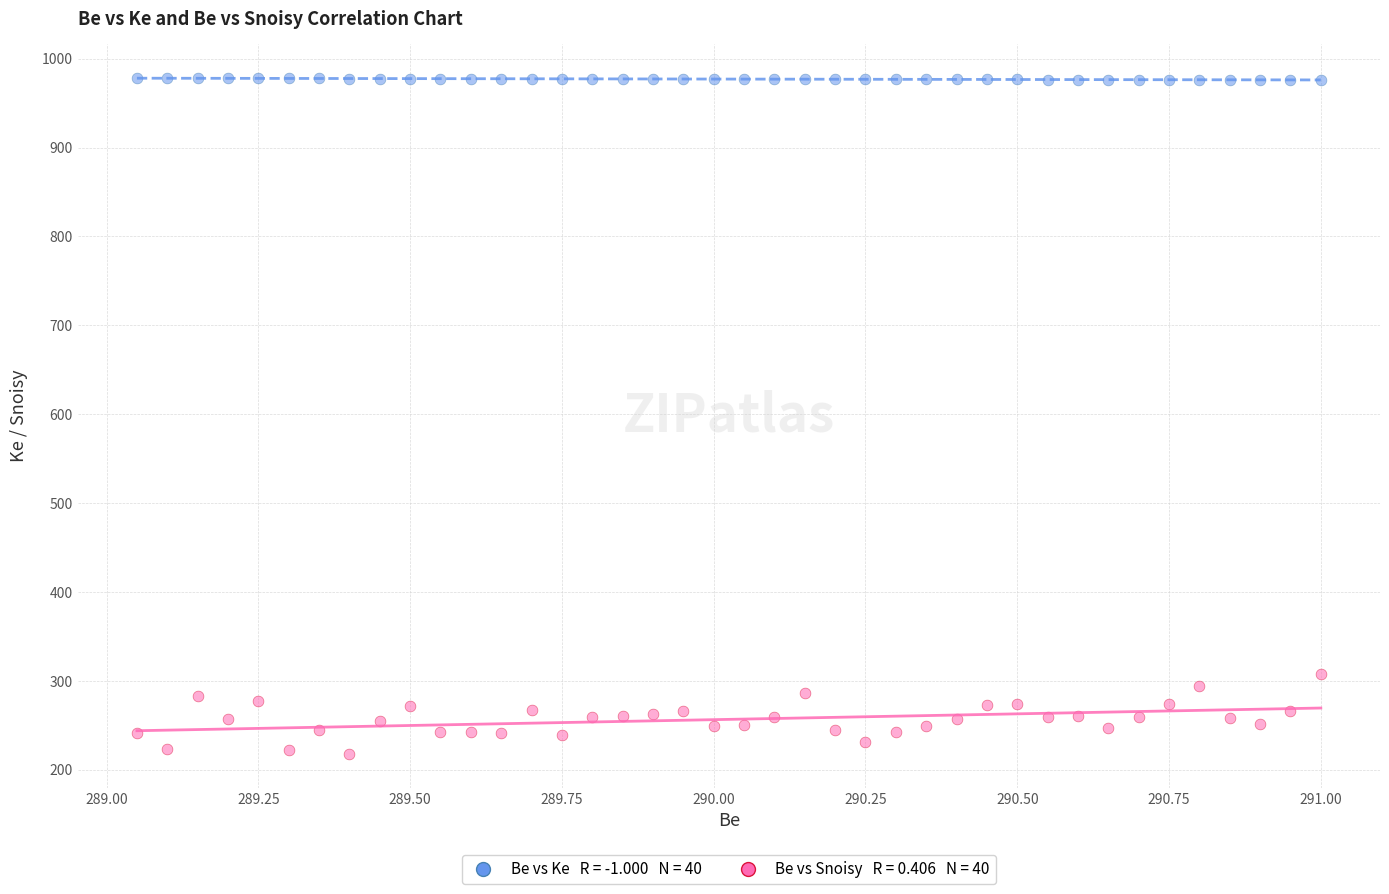

Across all series, what Y value is closest to 597?

308.0